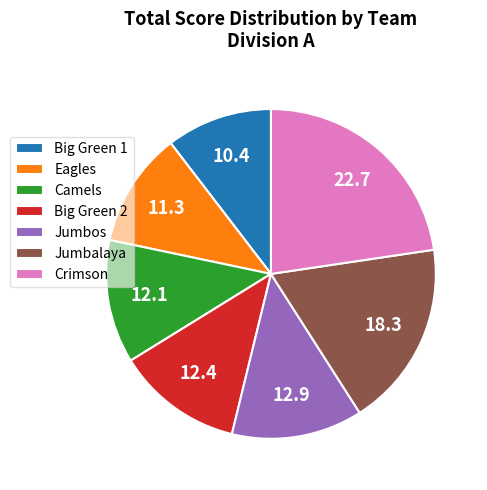

What is the smallest slice in the pie chart?

Big Green 1